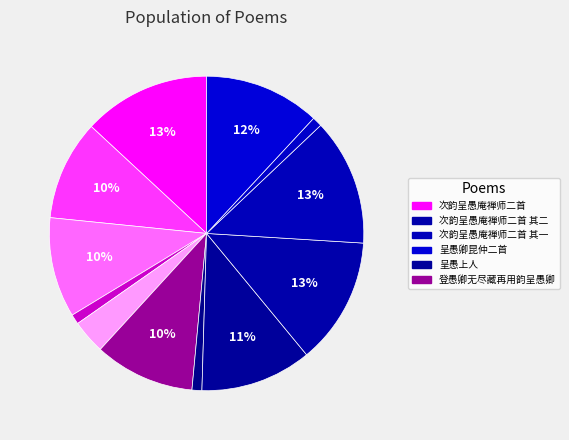

How many slices are in this pie chart?

12